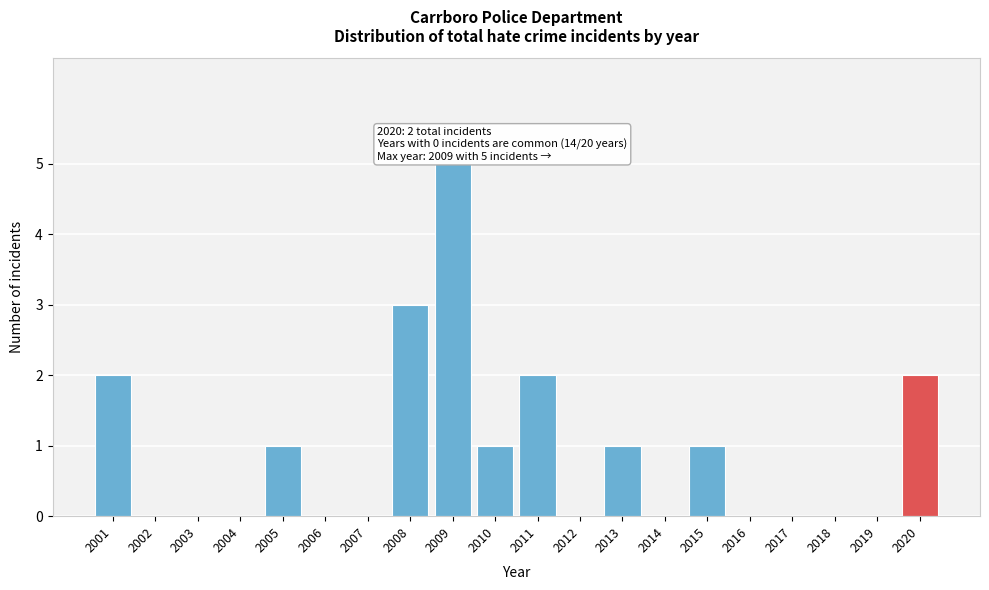

Reading left to right, what are all the values shown in this chart?

2001=2	2002=0	2003=0	2004=0	2005=1	2006=0	2007=0	2008=3	2009=5	2010=1	2011=2	2012=0	2013=1	2014=0	2015=1	2016=0	2017=0	2018=0	2019=0	2020=2